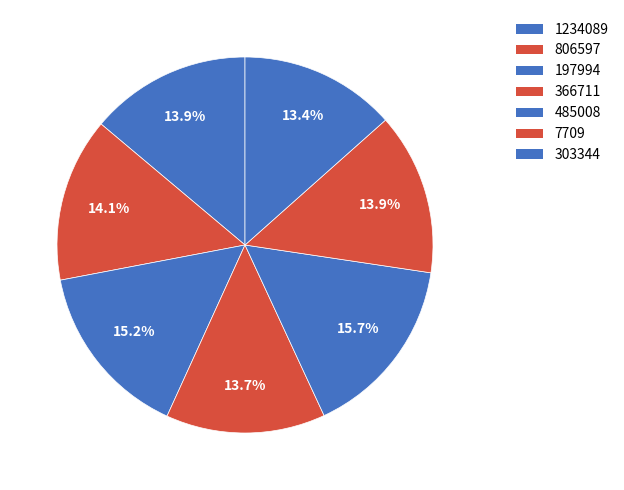

How many slices are in this pie chart?

7